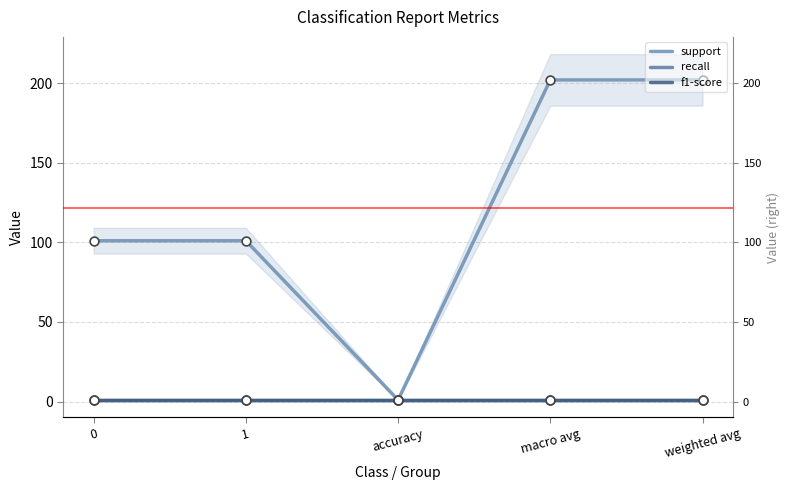

Is the value of support at weighted avg greater than the value of recall at weighted avg?

Yes